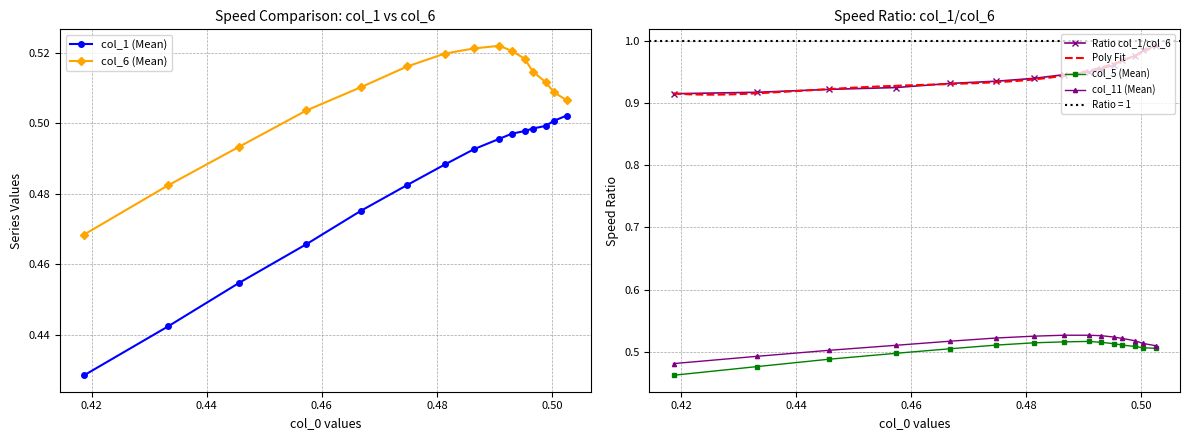

True or false: col_6 and col_11 cross at least once.

False